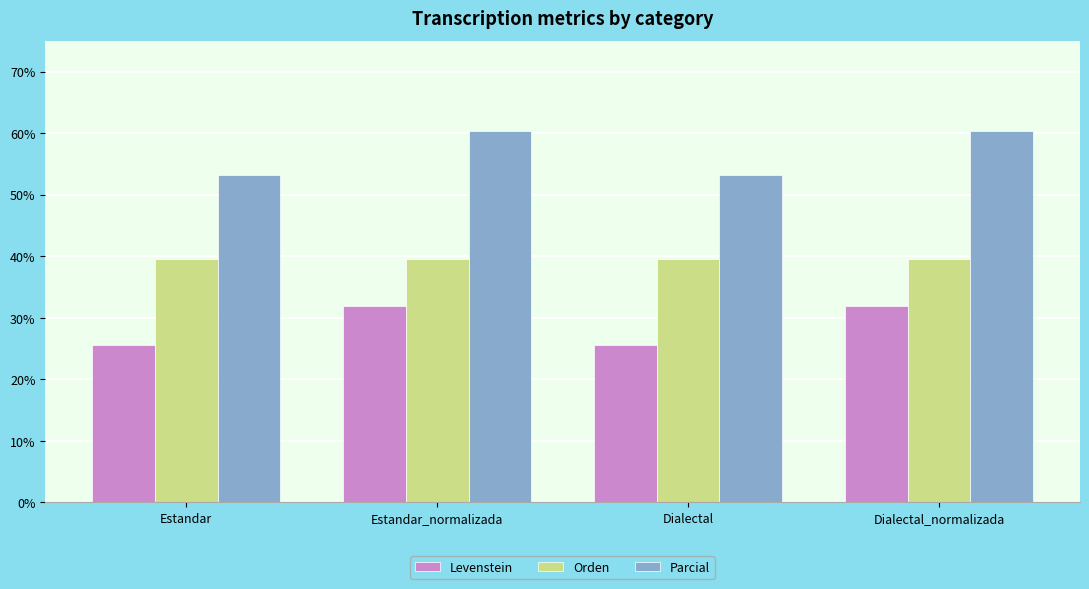

What is the spread (max minus min) of values at Estandar_normalizada?

28.4